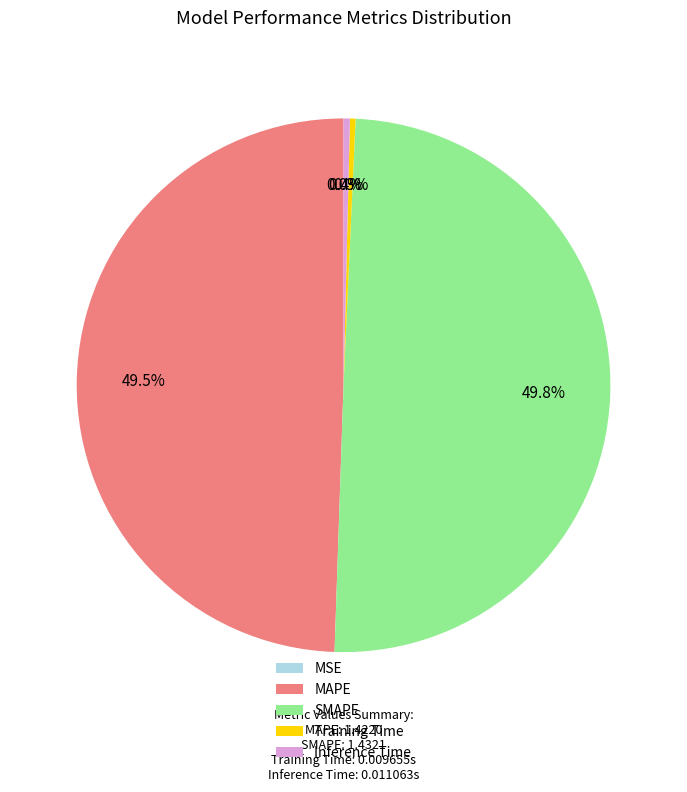

To the nearest percent, what percentage of the pie is SMAPE?

50%